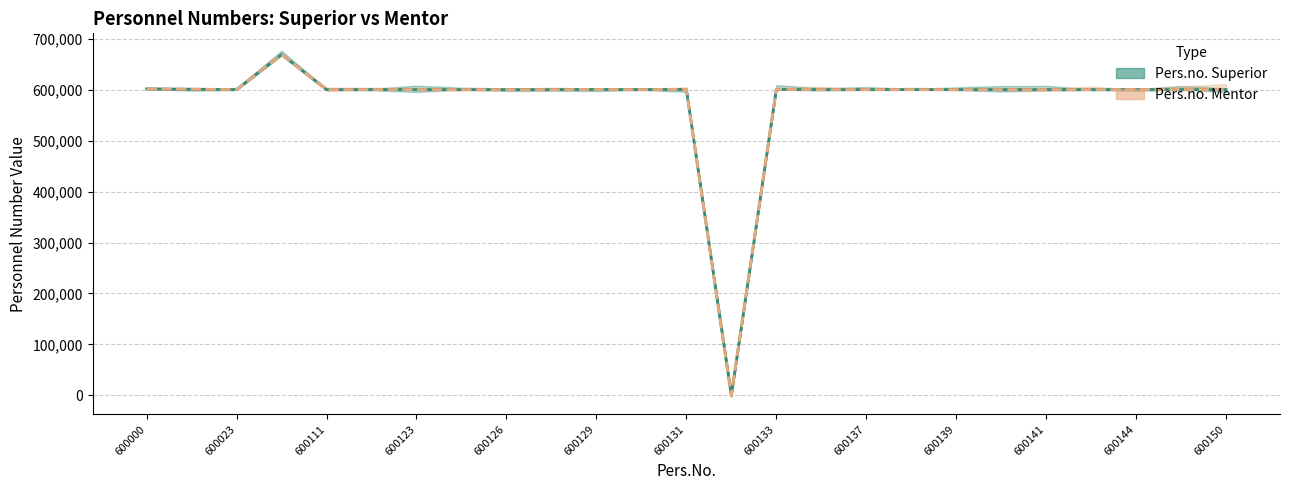

What is the total value across all series at 600130?

1200314